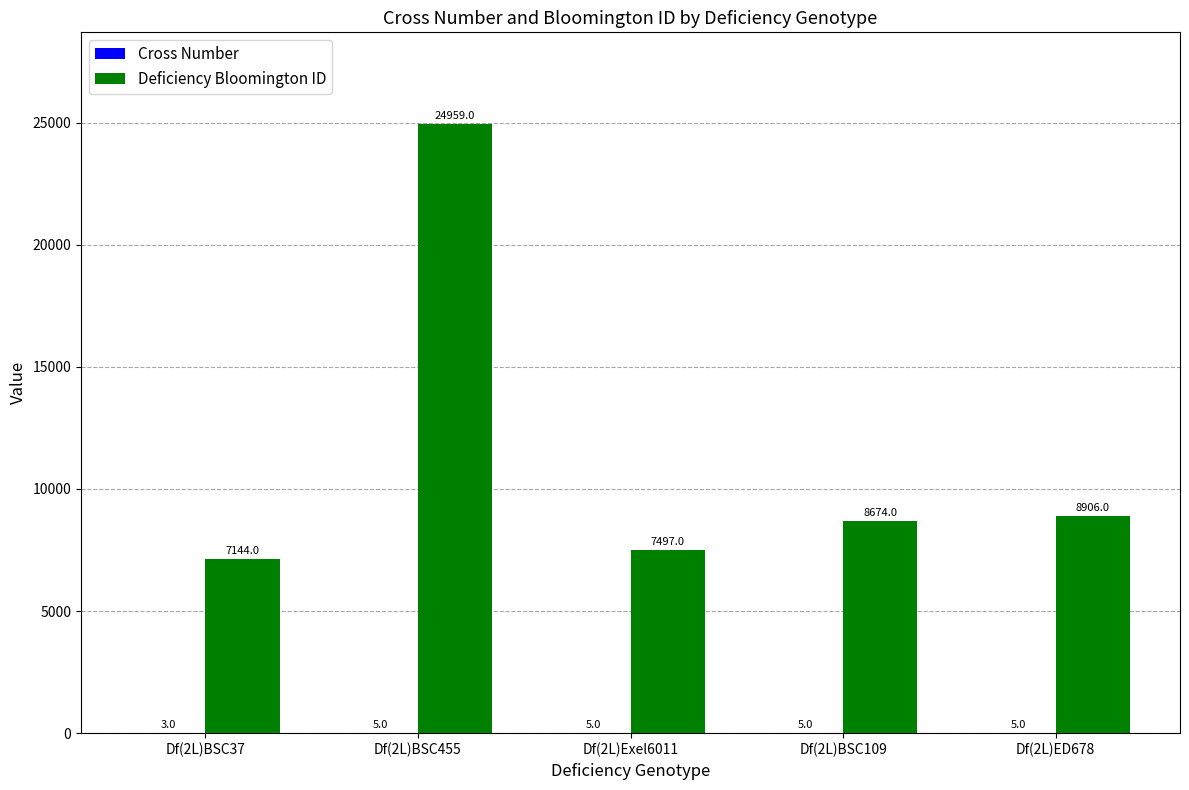

Read the Deficiency Bloomington ID value at Df(2L)BSC455, to the nearest 10.

24960